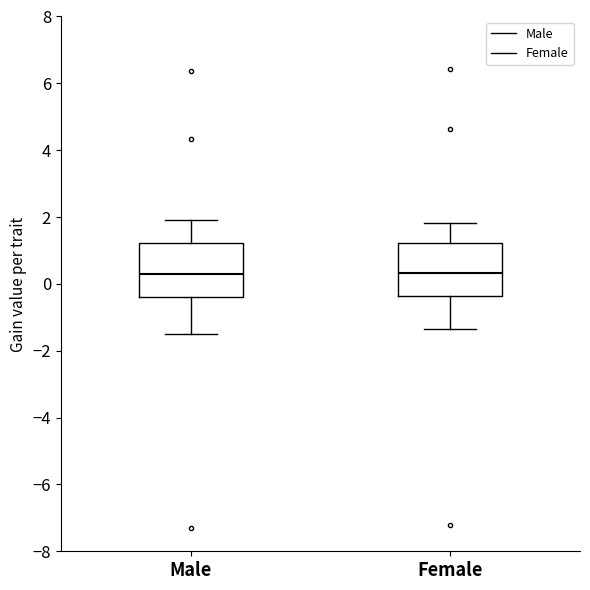

Reading left to right, read every box against the y-axis: the position of its median line, the range the box covers, and the ends of its whiskers. The values are not printed on the chart, so give them approximately, as read against the axis.

Male: median 0.4, box -0.4 to 1.2, whiskers -1.4 to 2.0
Female: median 0.4, box -0.4 to 1.2, whiskers -1.4 to 1.8